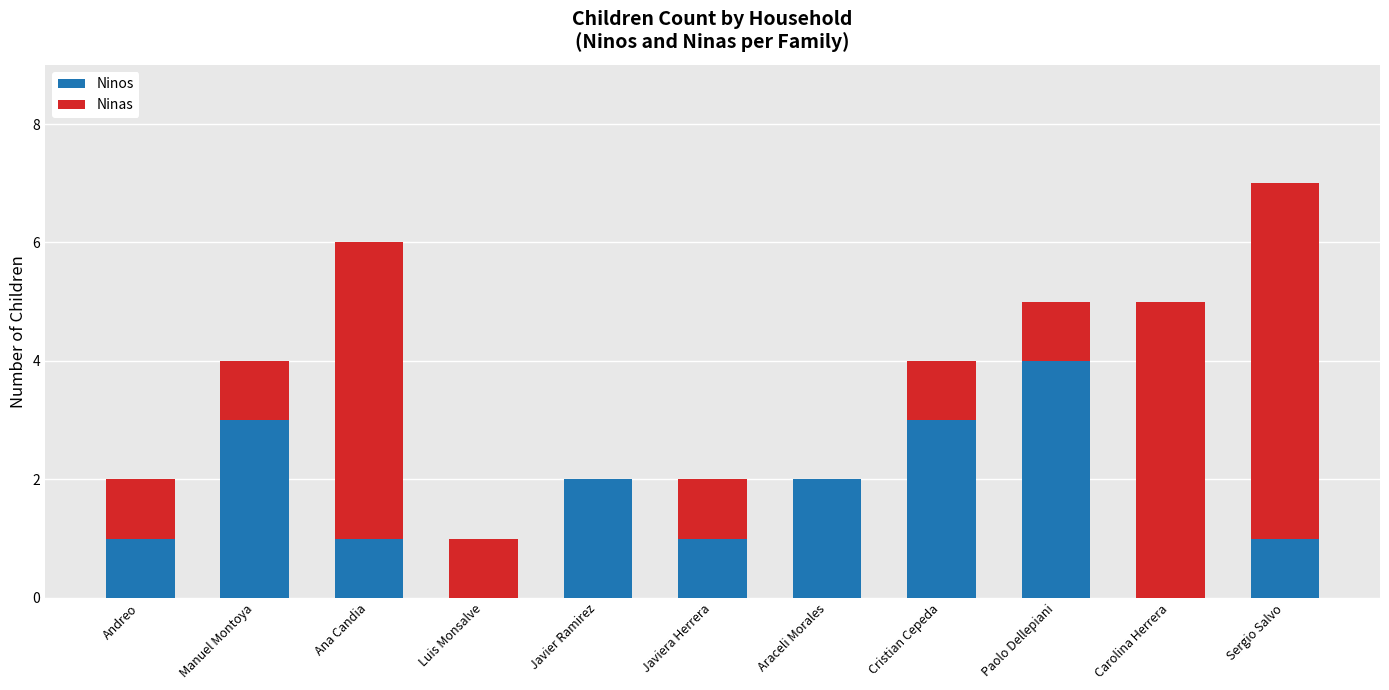

At which label does Ninos reach its peak?

Paolo Dellepiani